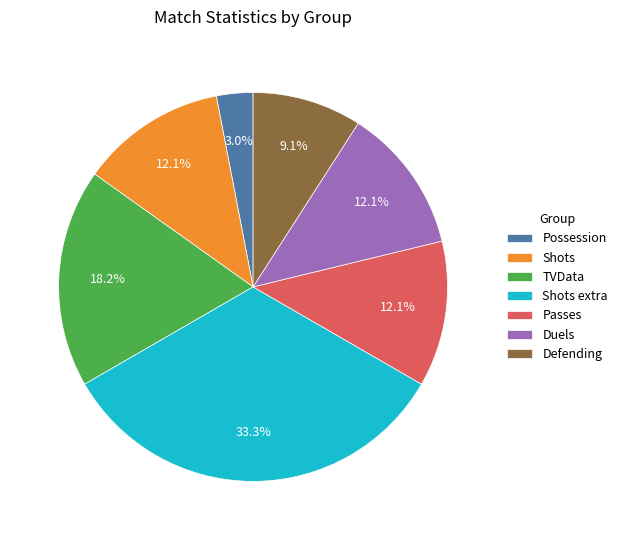

Combined, do Passes and Shots extra account for over 50%?

No